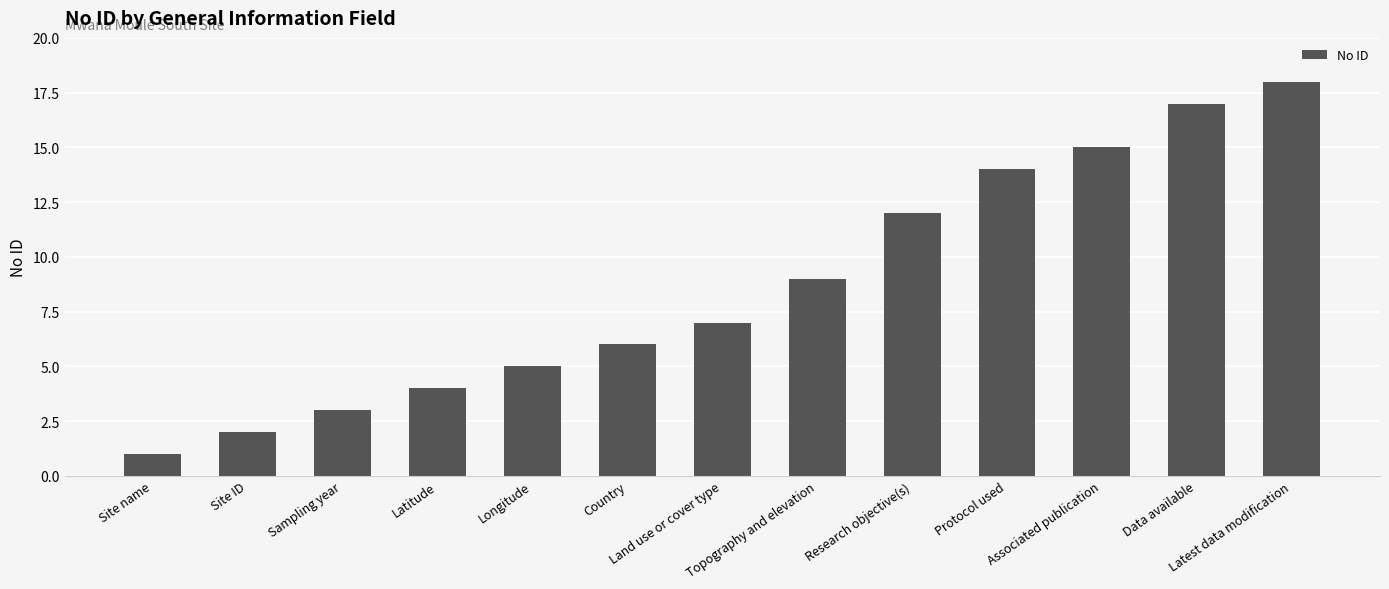

Is it true that the value at Latitude is 5?

False